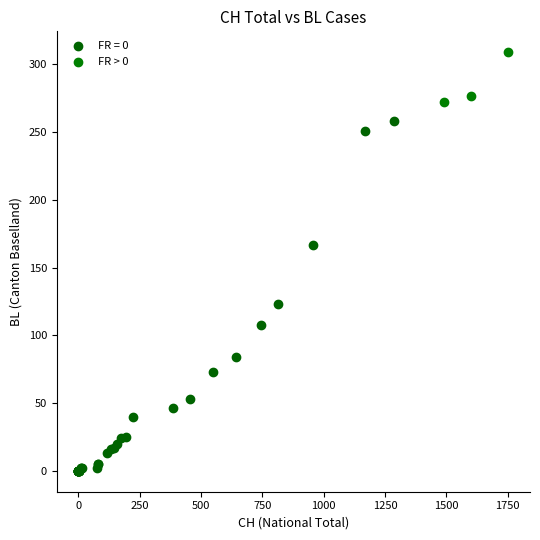

Which series reaches the minimum Y coordinate?

FR = 0